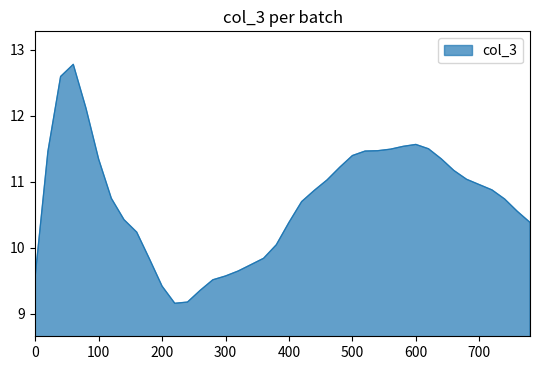

What is the smallest value displayed?

9.2